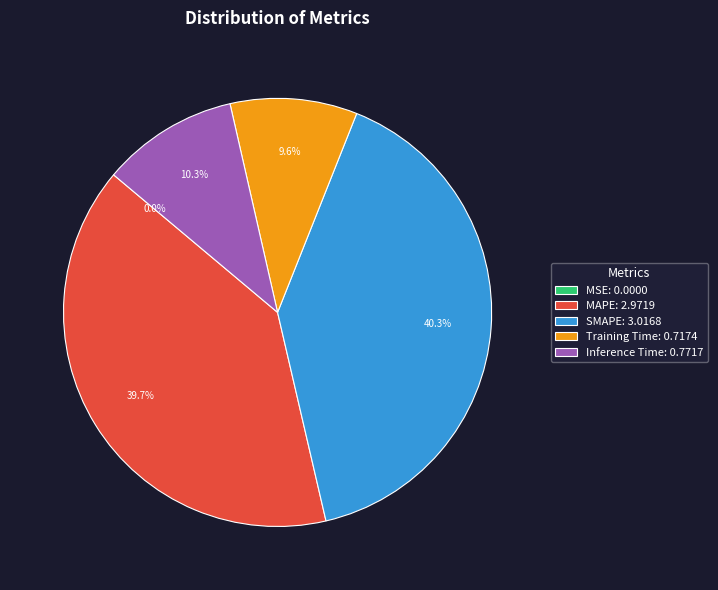

Combined, what portion of the pie is MAPE: 2.9719 and Training Time: 0.7174?

49.3%